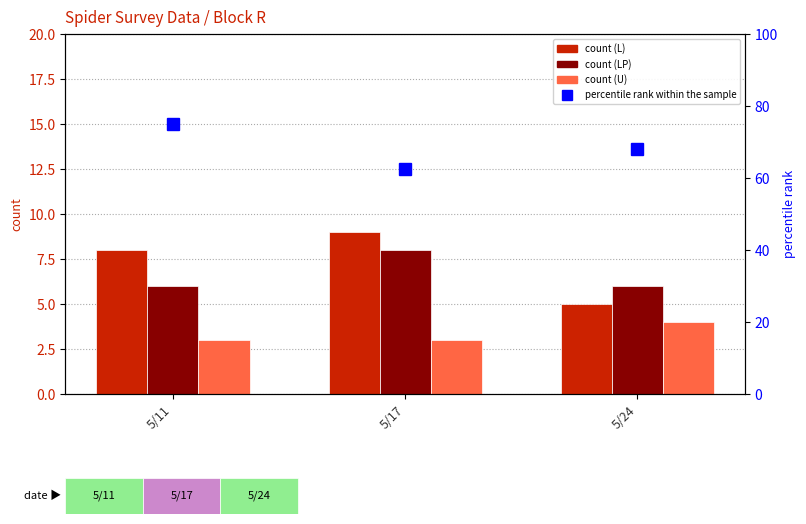

The value of count (L) at 5/11 is 13.0. True or false?

False